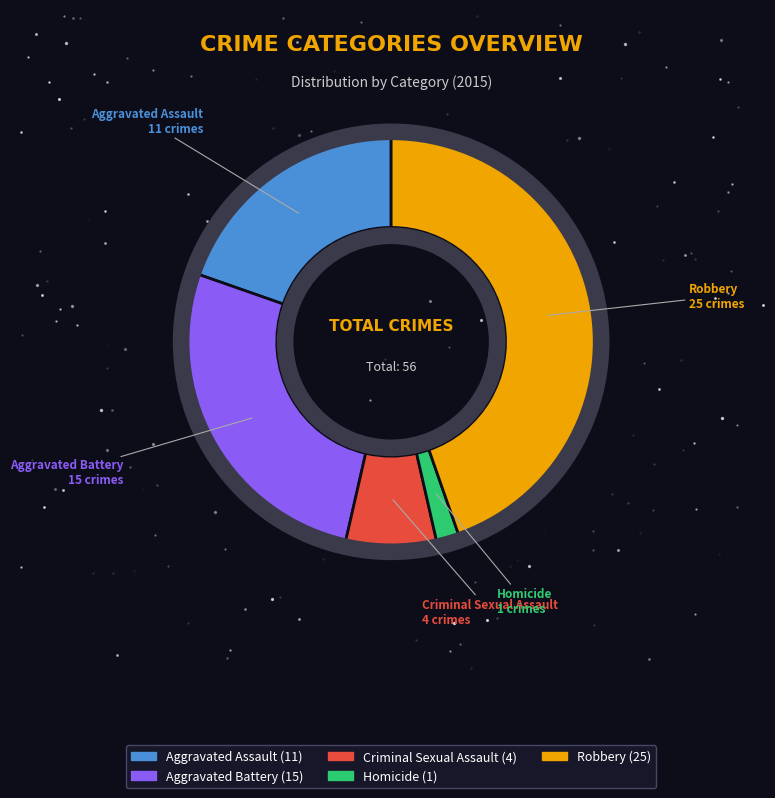

Is it true that Homicide is 2% of the pie?

True